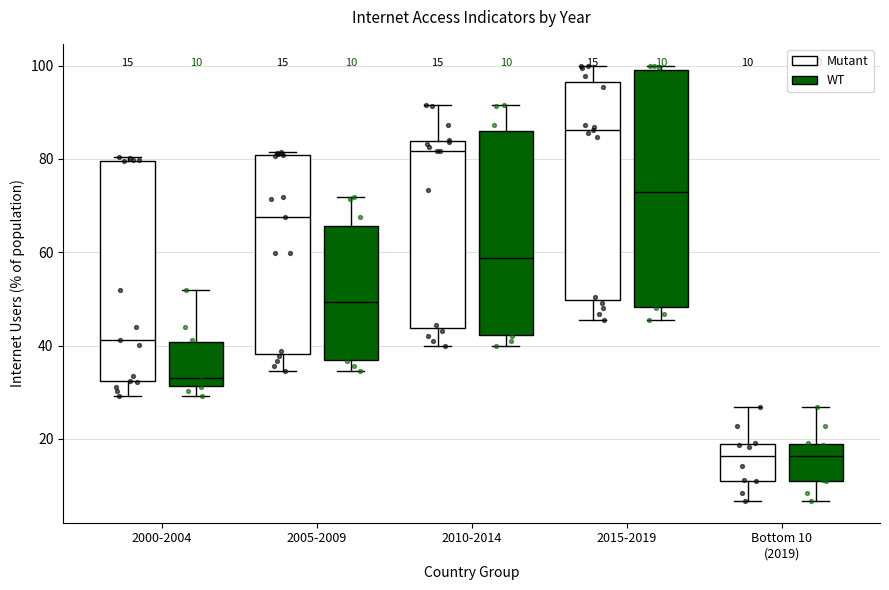

Which box has the highest median line?

2015-2019 (Mutant)